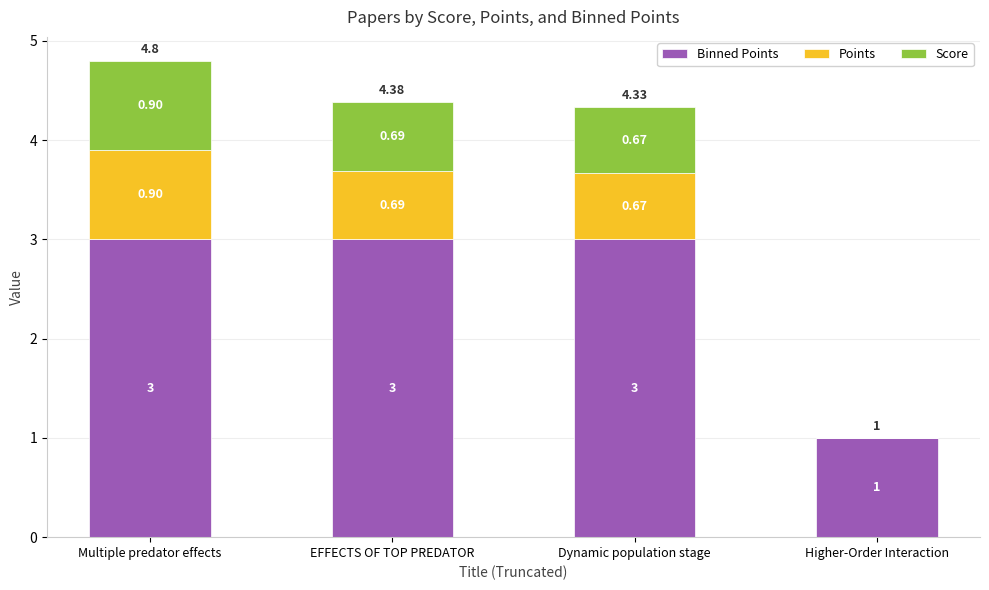

What is the total value across all series at Dynamic population stage?

4.3